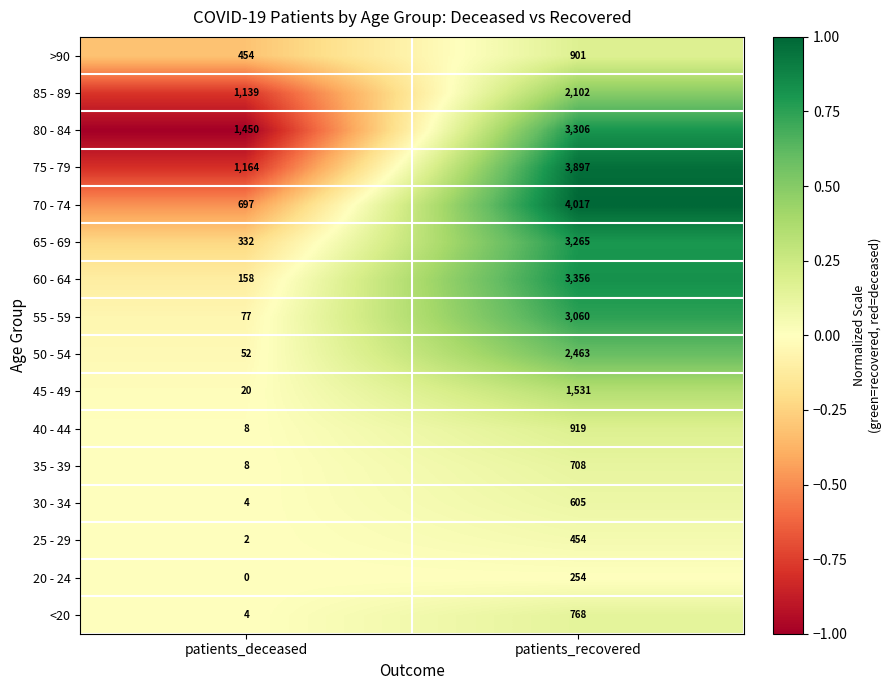

List the labels in order of 20 - 24 value, smallest first.

patients_deceased, patients_recovered